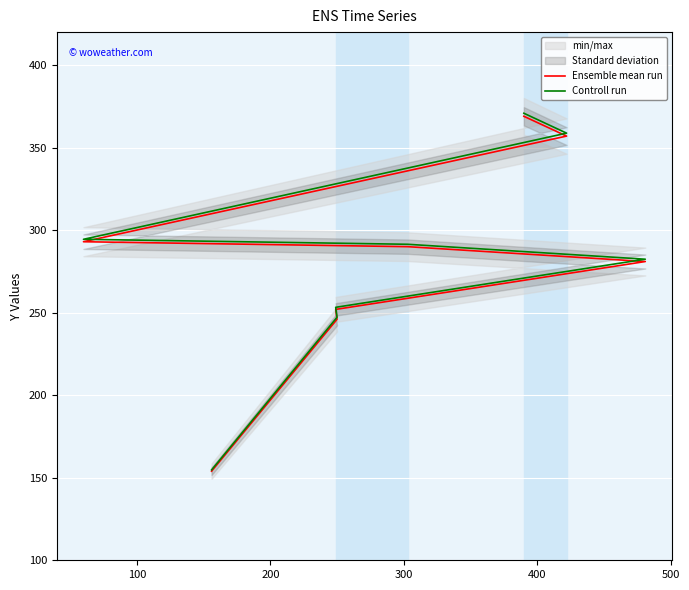

At how many categories does at least one series exceed 333?

2